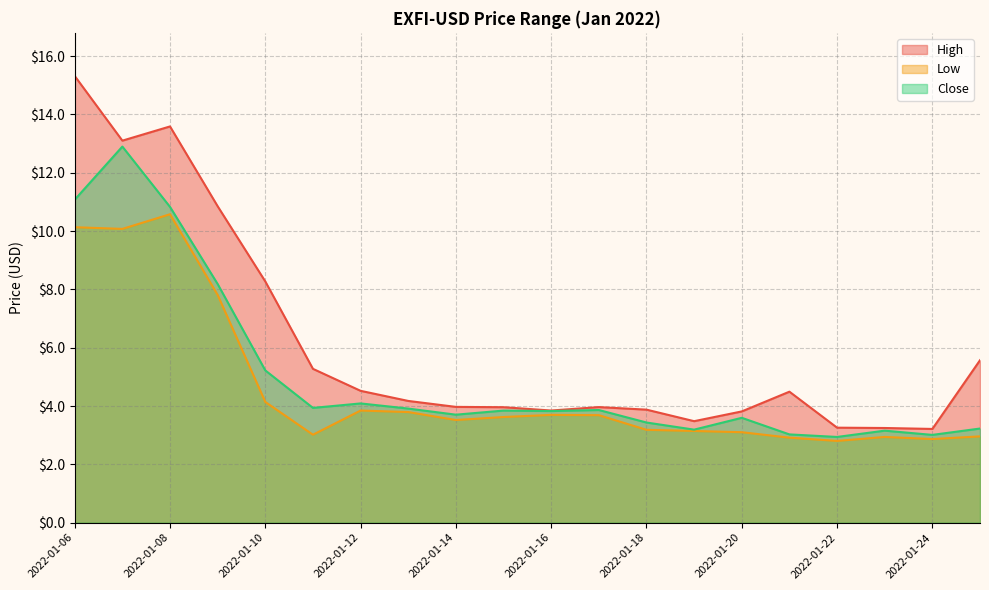

What are all the series names shown in the legend?

High, Low, Close